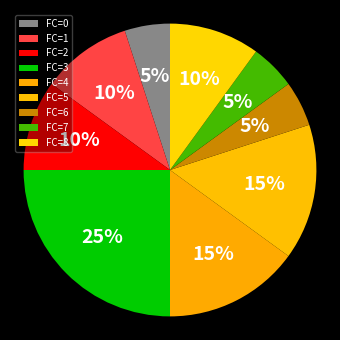

Is there a majority slice in this chart?

No